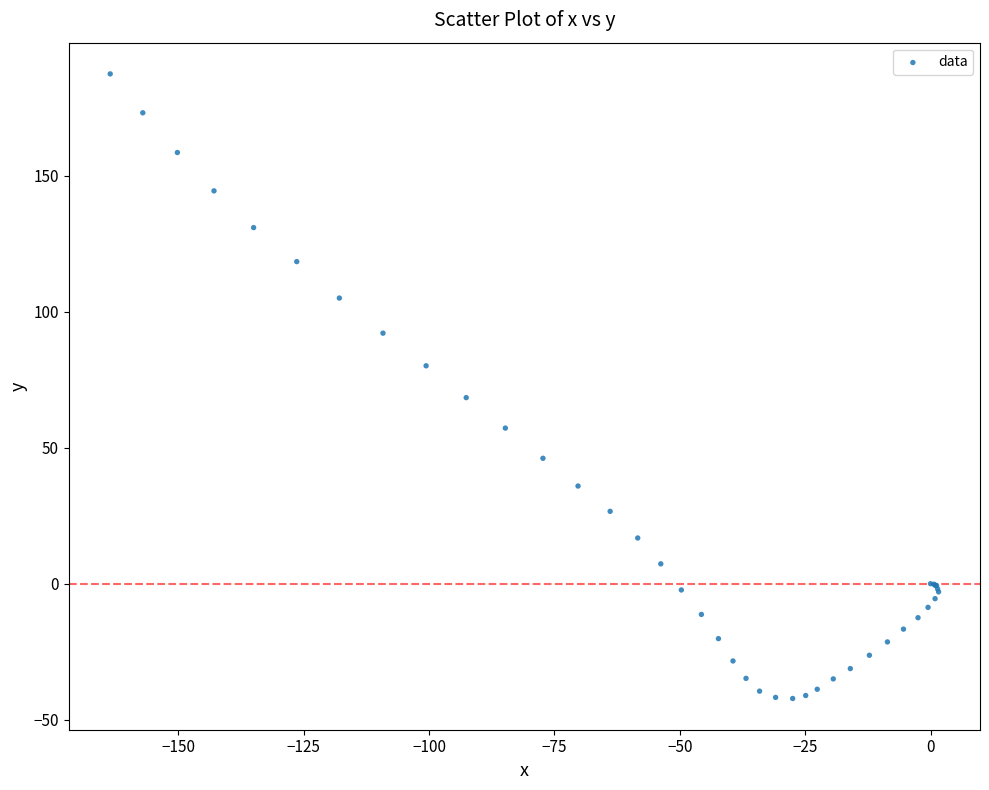

What Y value in the scatter plot is closest to 72?

68.4